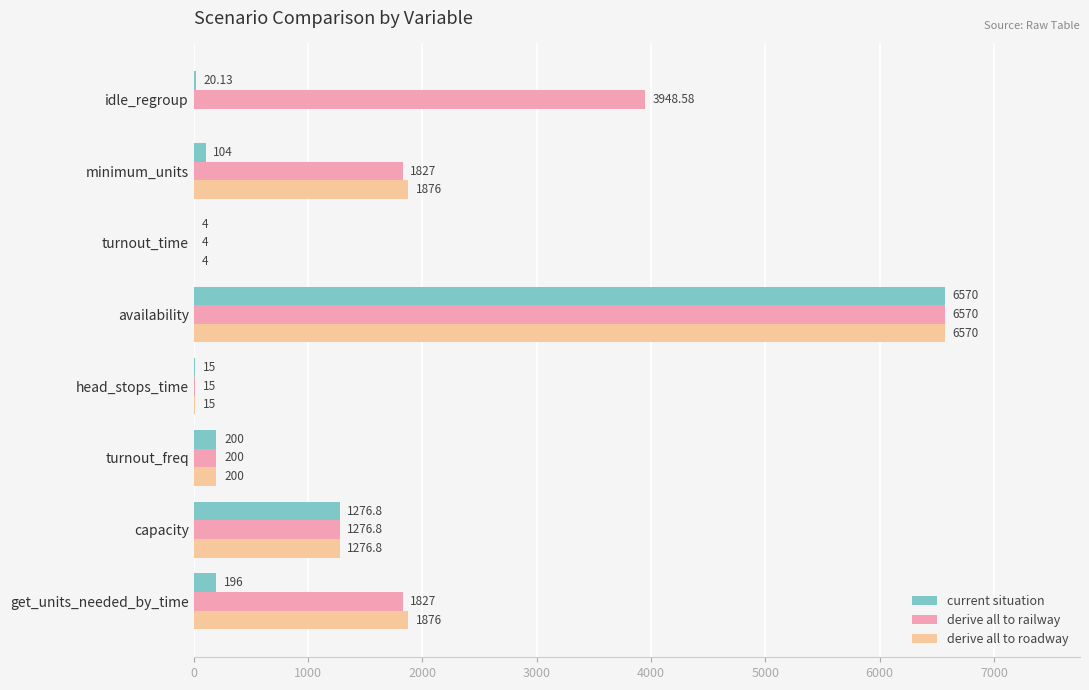

Which series changed the most between turnout_time and idle_regroup?

derive all to railway